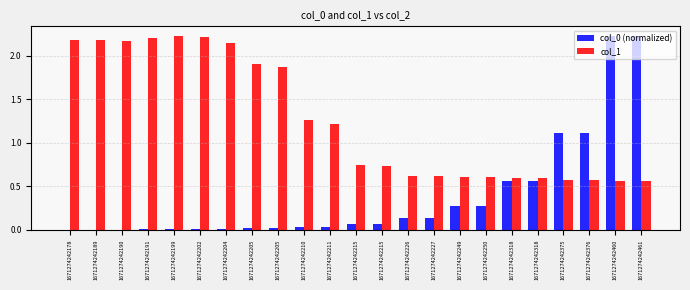

Which series has the largest total across all categories?

col_1